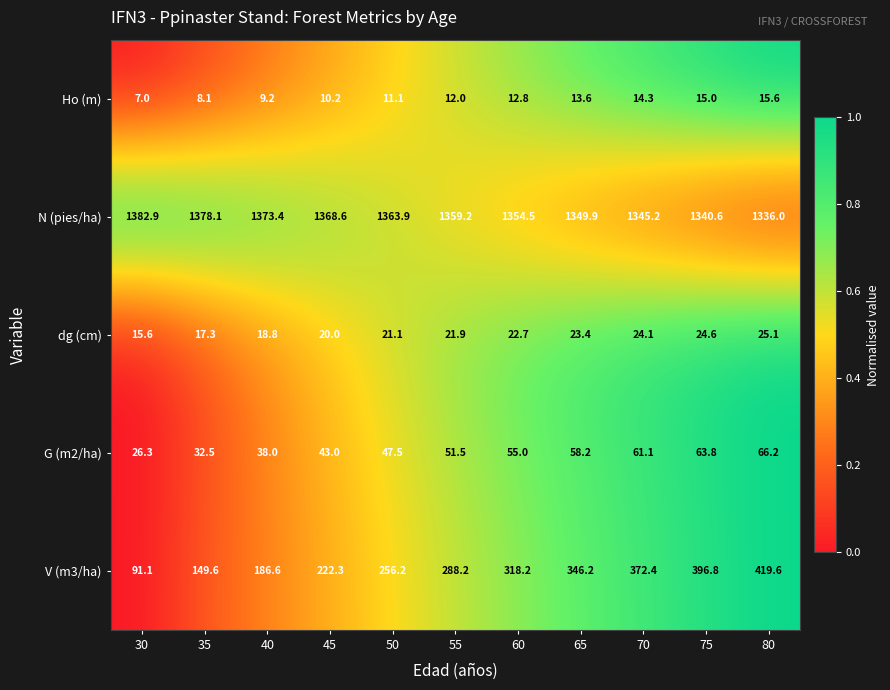

What is the average value of the N (pies/ha) series?

1359.3